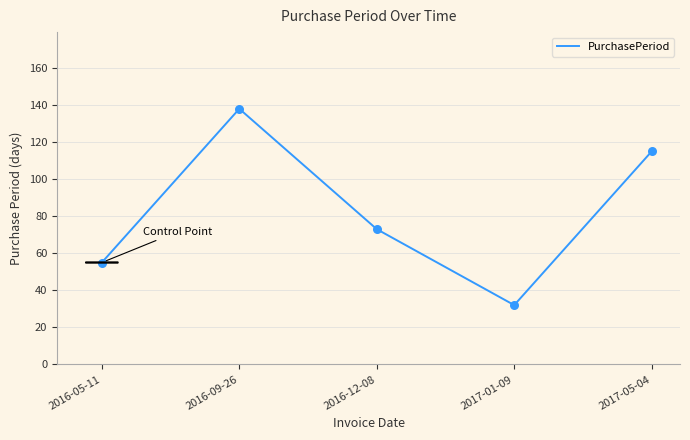

What is the change in value from 2016-09-26 to 2016-12-08?

-65